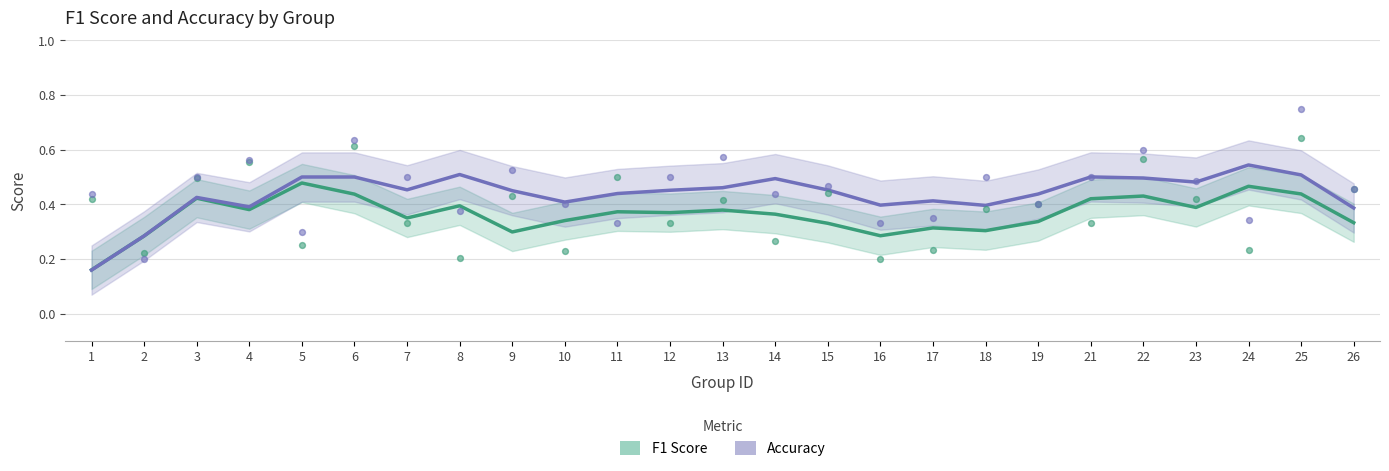

What is the total value across all series at 1?

0.3